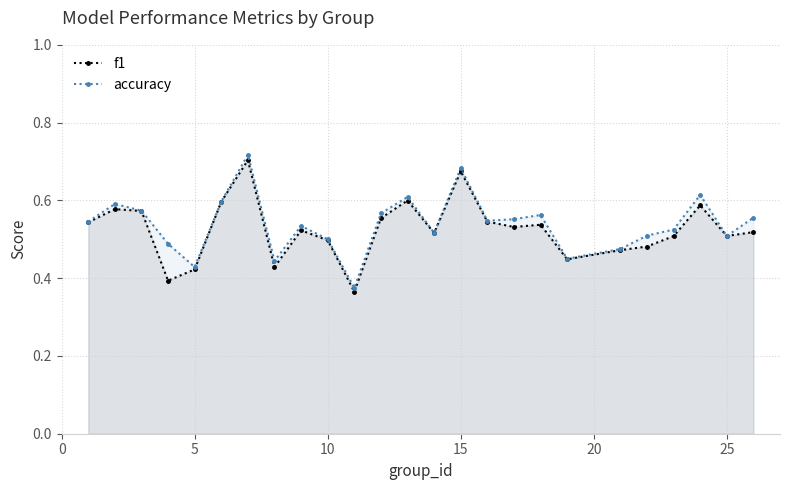

True or false: f1 has more than 1 points higher than both neighbors.

True